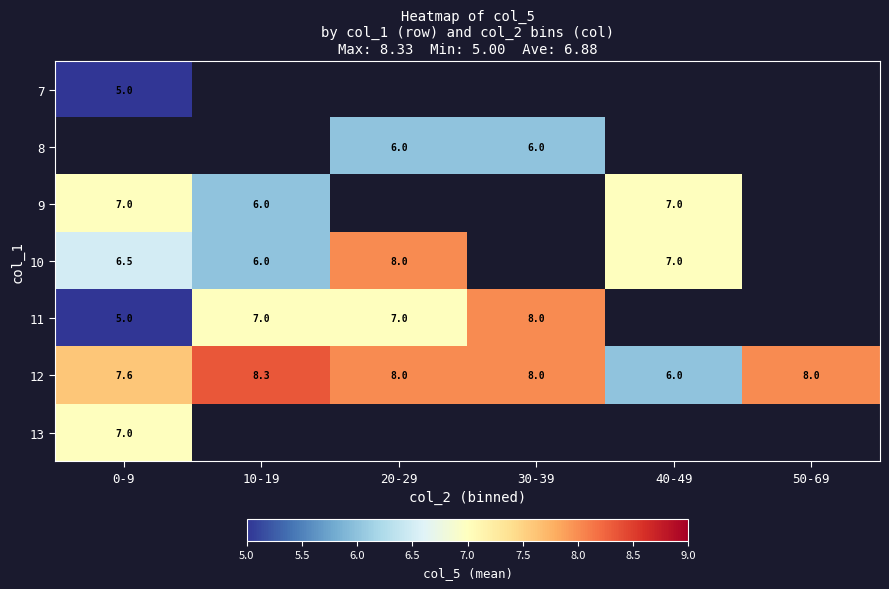

What is the minimum value for 12?

6.0